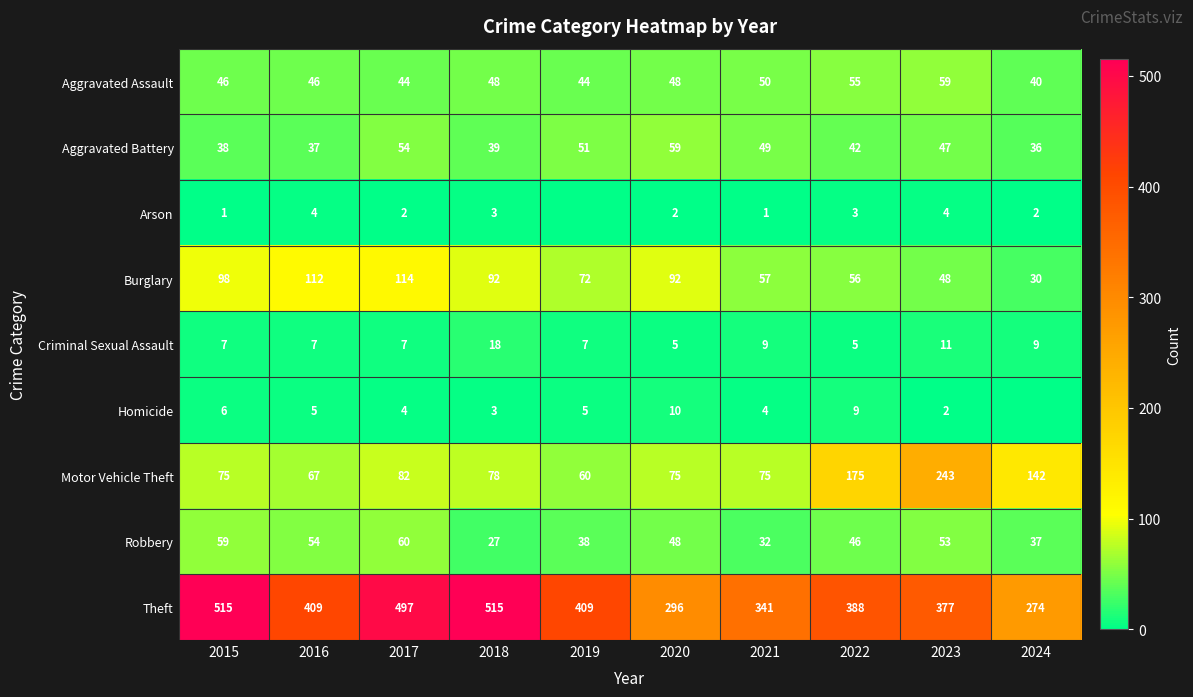

Count the Criminal Sexual Assault values in the range 7 to 9.

6